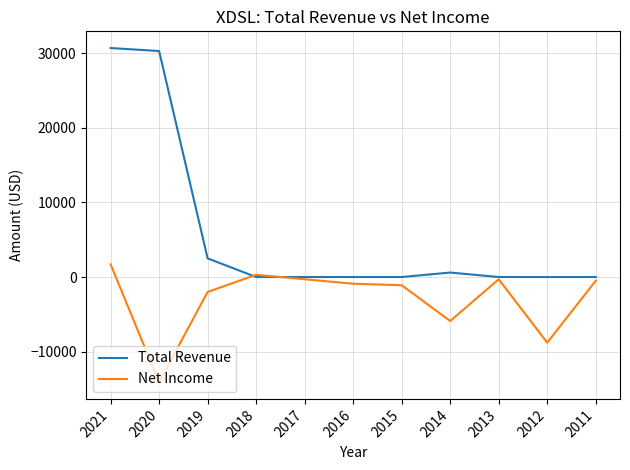

Read the Net Income value at 2019.

-2000